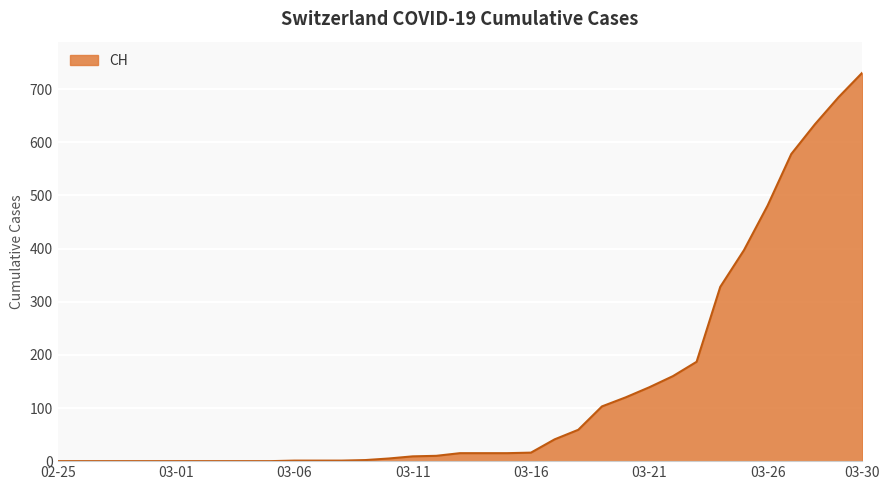

How many lines are shown in the chart?

1